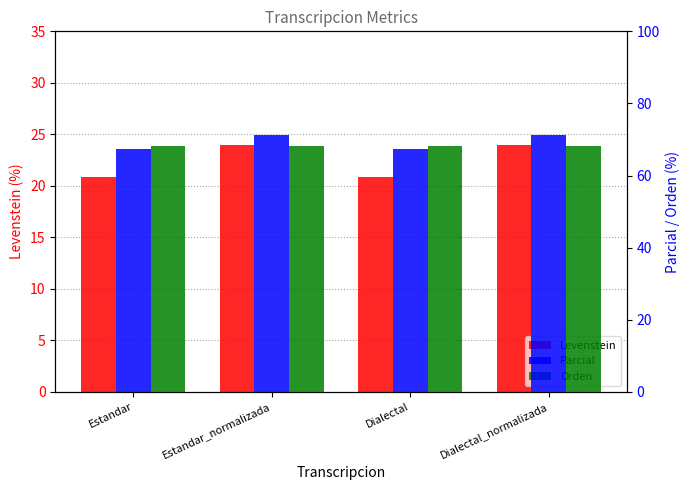

Are the bars grouped side by side (vs. stacked)?

Yes